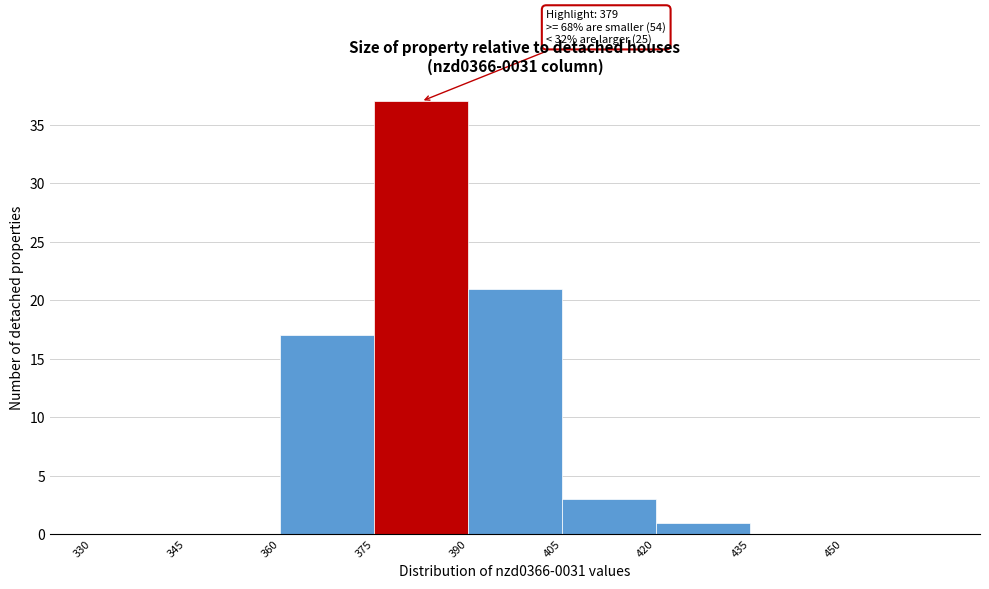

Which range on the x-axis has the tallest bar?

375 to 390